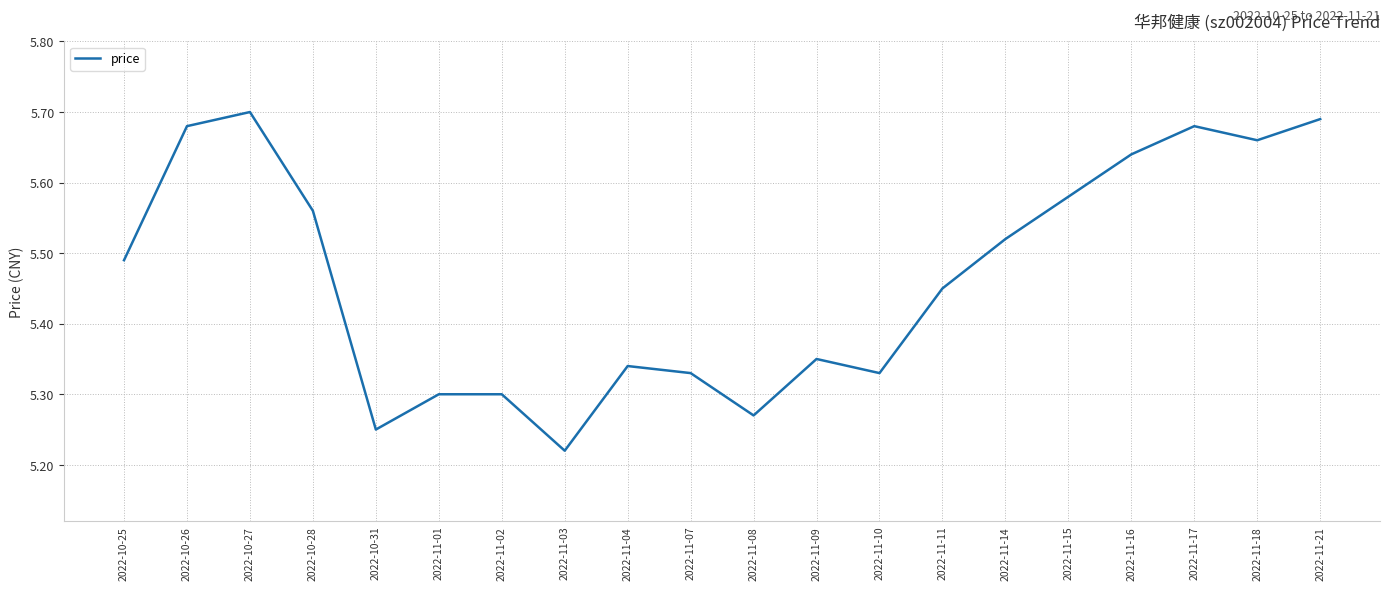

What position from the right is 2022-11-17?

3